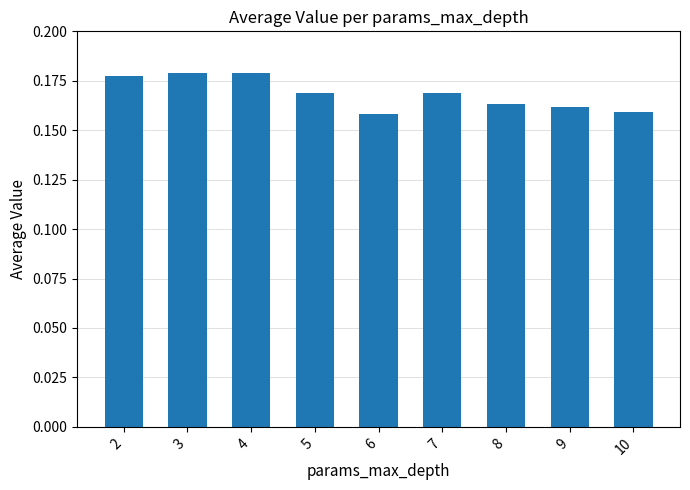

Count the values in the range 0 to 1.

9